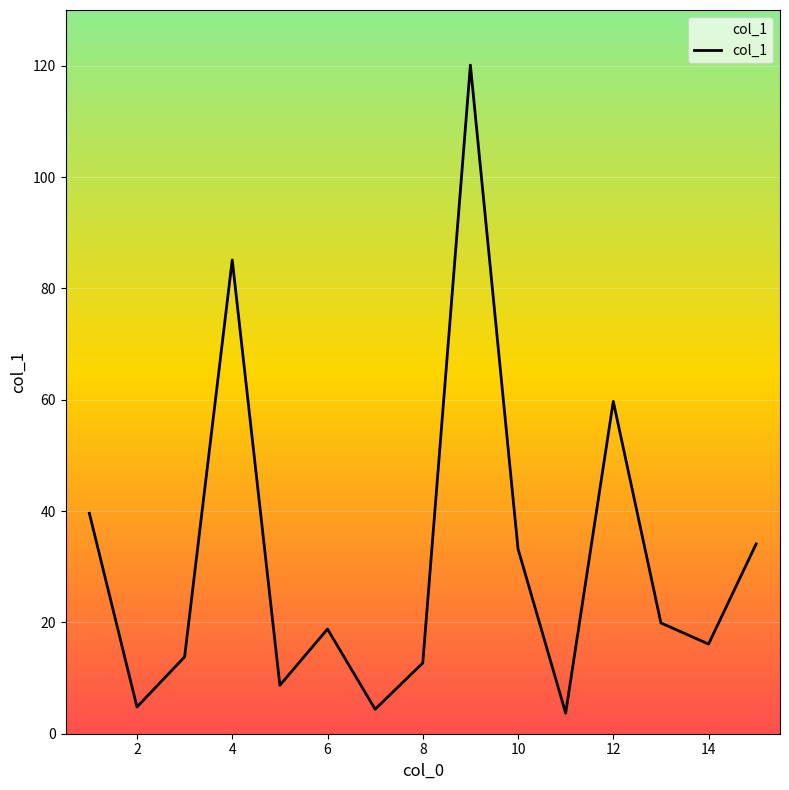

What is the greatest value displayed?

120.1